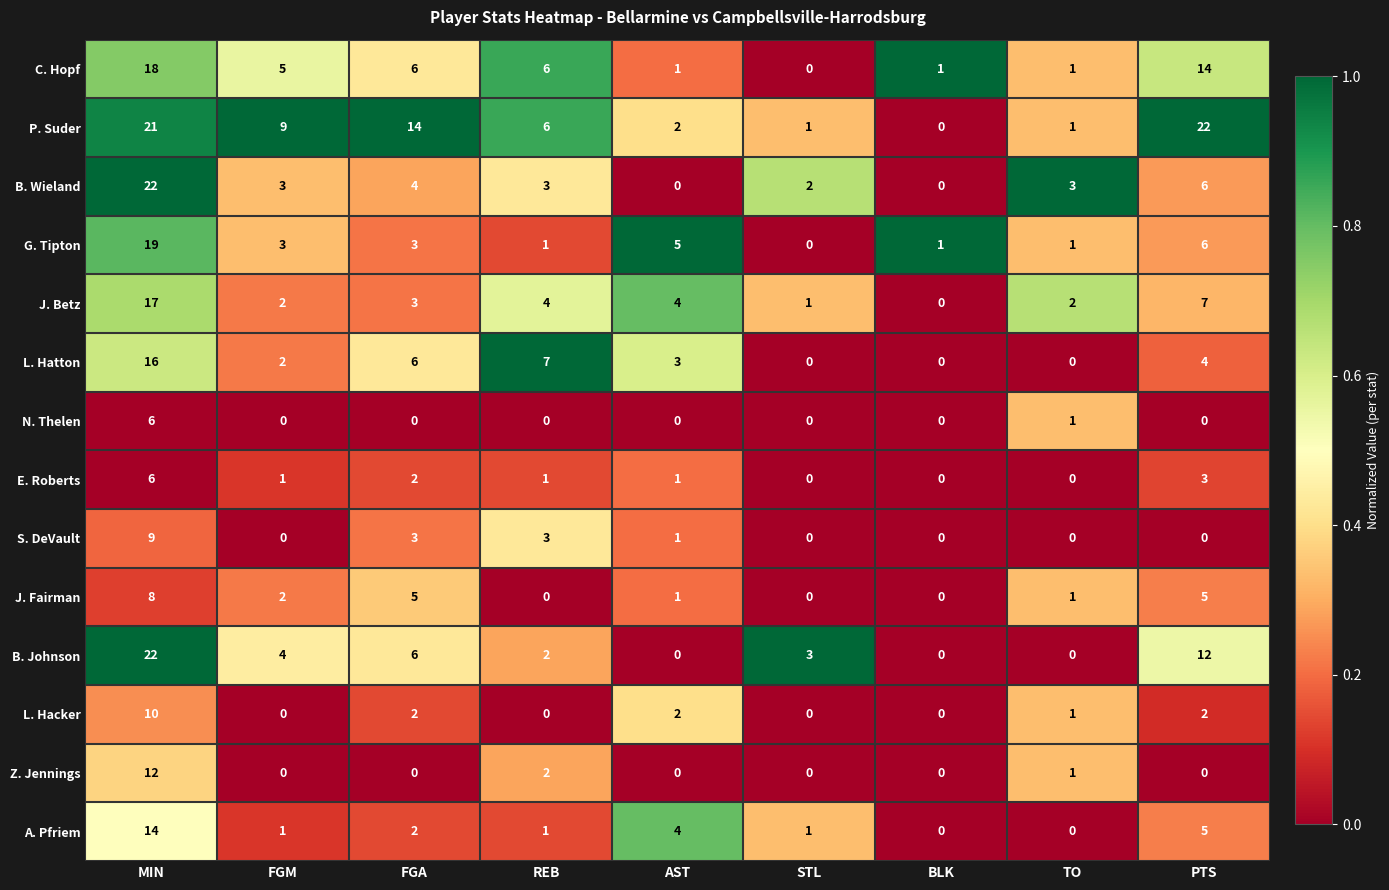

The value of Z. Jennings at MIN is 12. True or false?

True